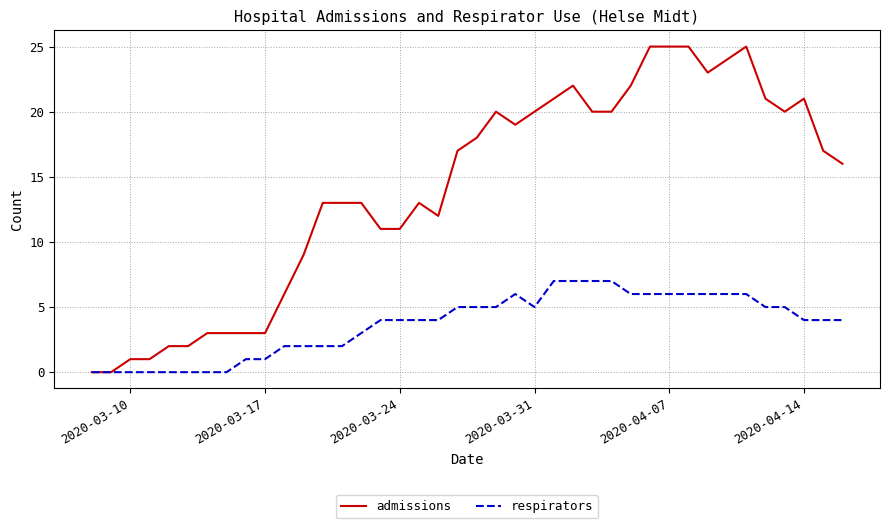

Which series has the largest total across all categories?

admissions